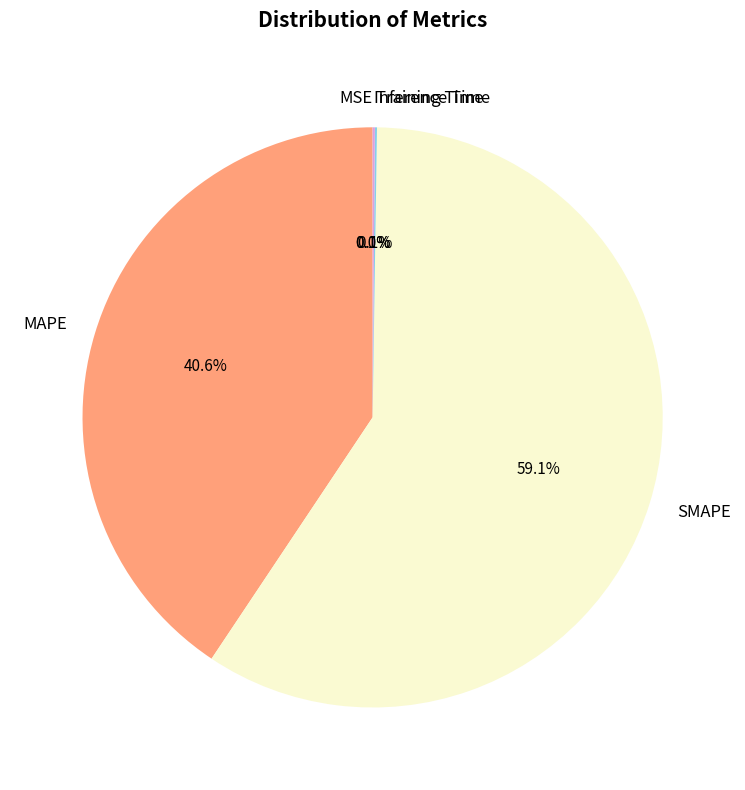

Does SMAPE account for over 50% of the chart?

Yes